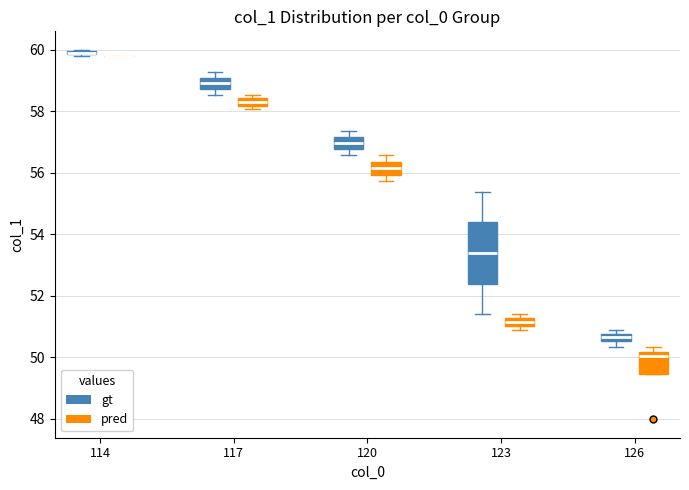

Which box is the tallest, from its lower edge to its upper edge?

123 (gt)